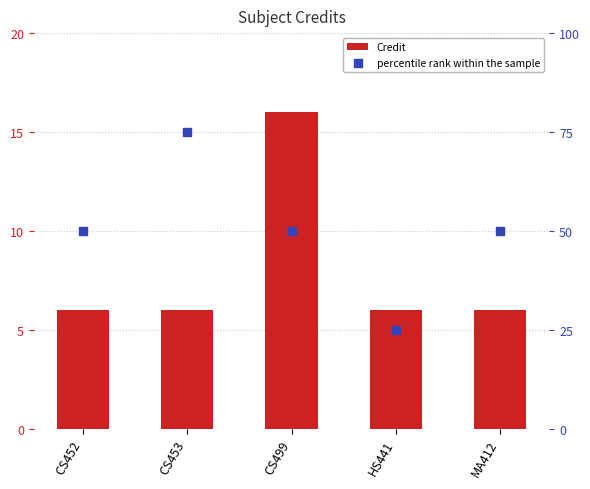

Which series has the largest total across all categories?

percentile rank within the sample